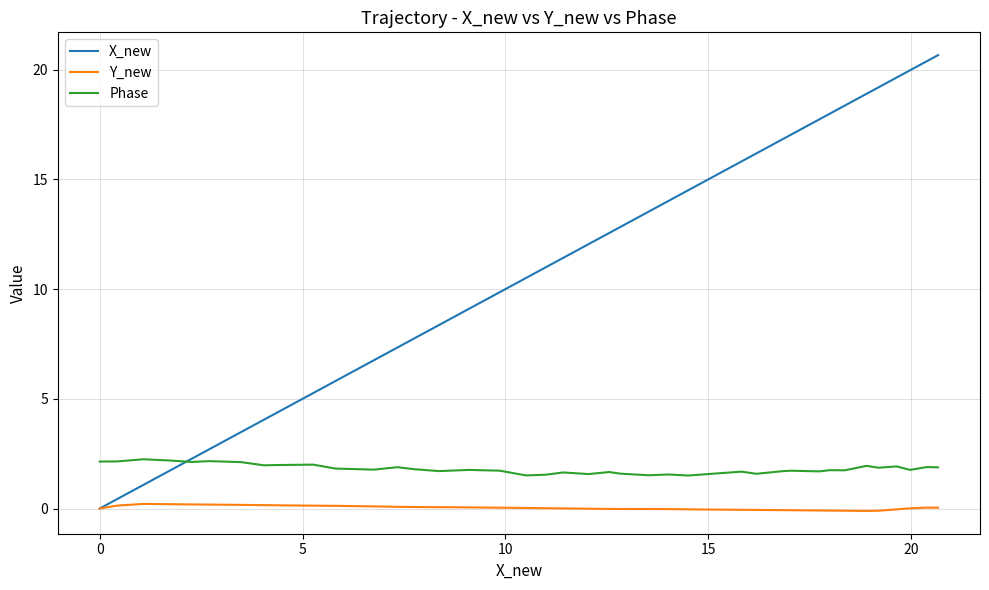

List the series in order of their peak value, highest first.

X_new, Phase, Y_new